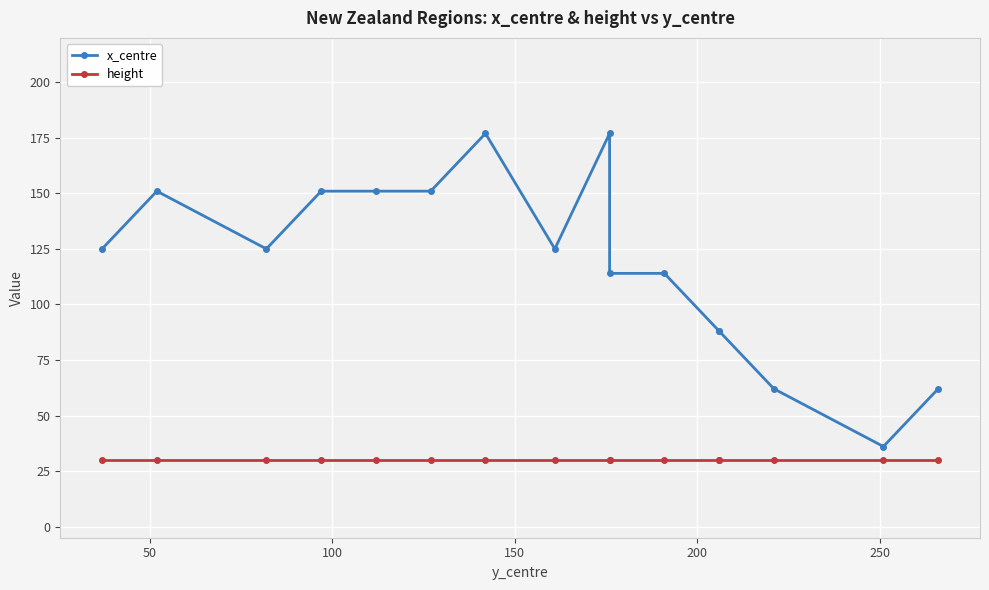

True or false: height and x_centre cross at least once.

False